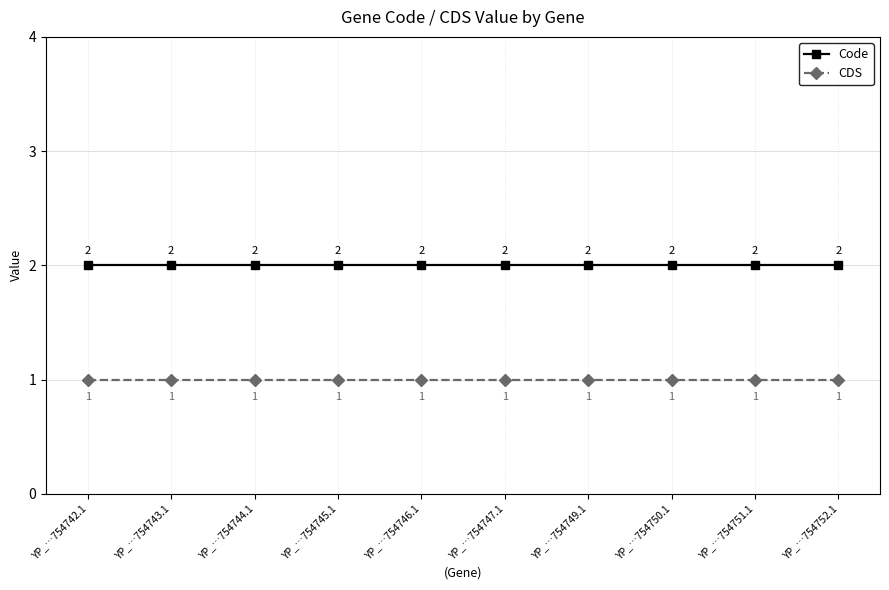

What is the minimum value shown in the chart?

1